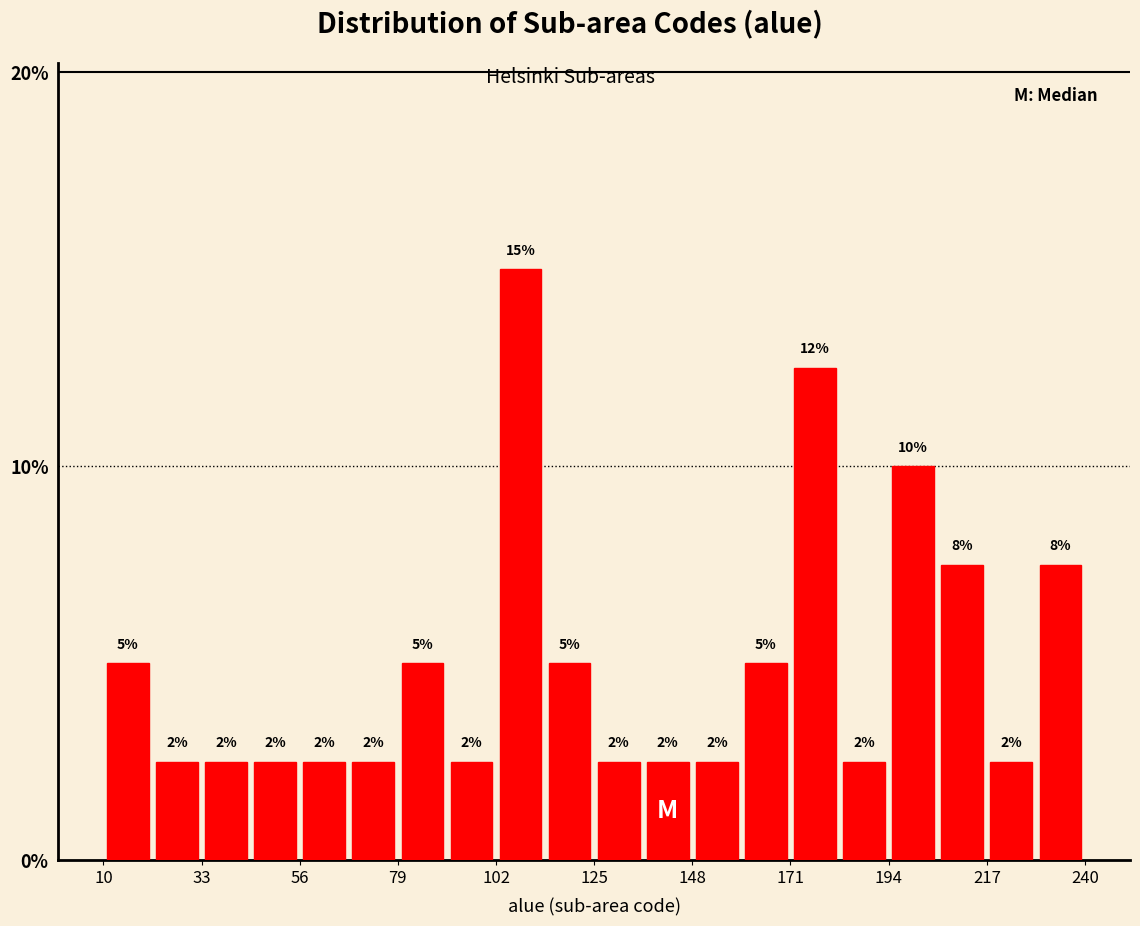

Read against the x-axis, roughly where is the centre of the tallest bar?

110